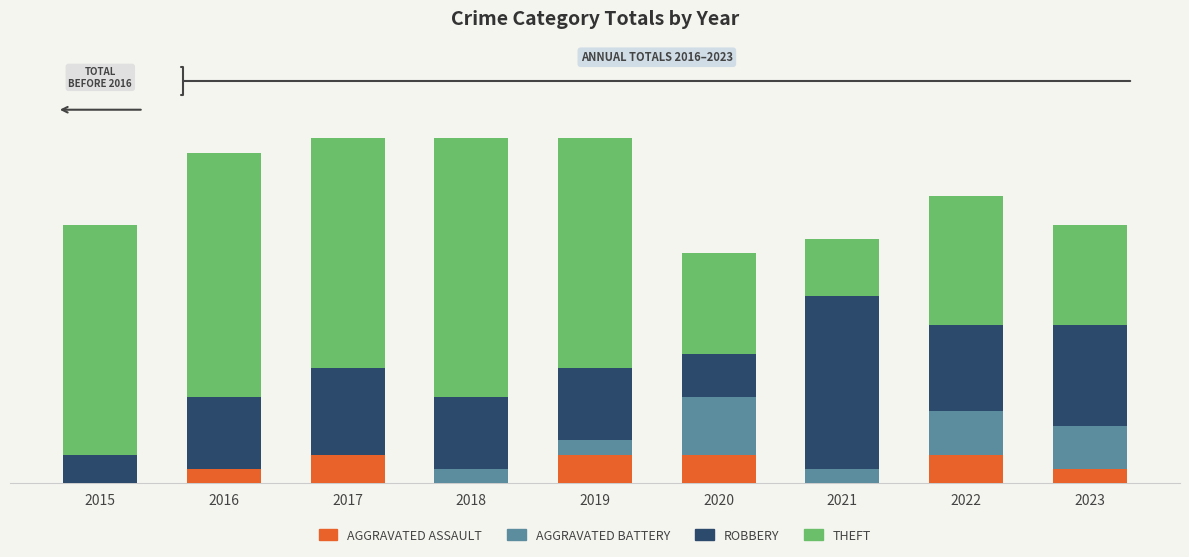

Are the bars grouped side by side (vs. stacked)?

No